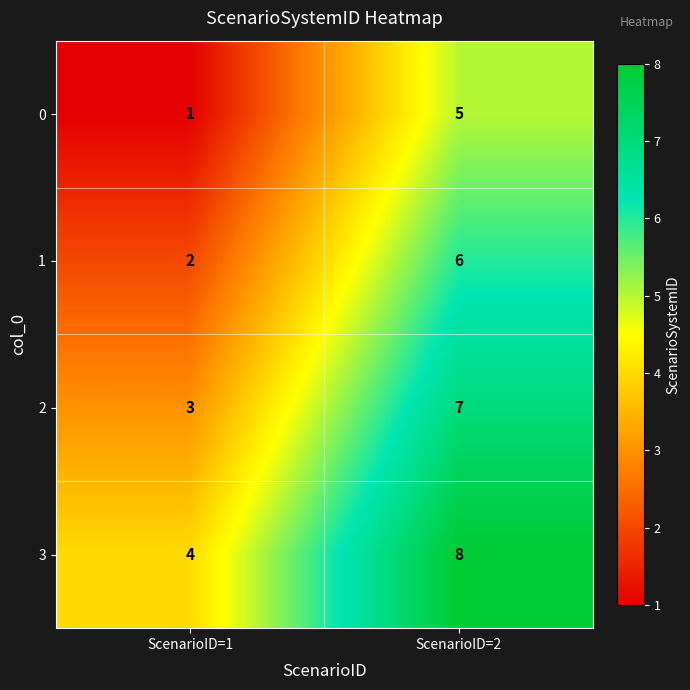

Reading left to right, extract all data points from this chart.

0: 1	5
1: 2	6
2: 3	7
3: 4	8